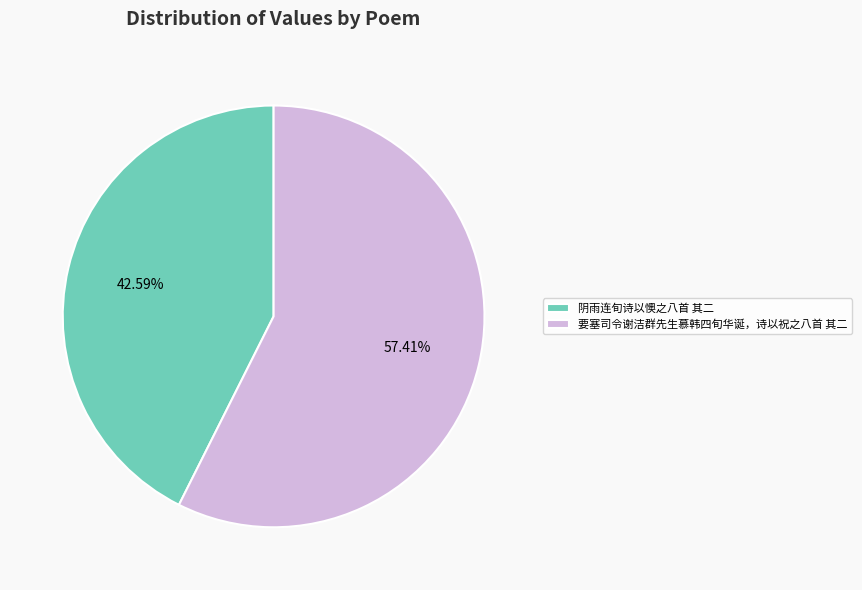

Between 阴雨连旬诗以懊之八首 其二 and 要塞司令谢洁群先生慕韩四旬华诞，诗以祝之八首 其二, which is larger?

要塞司令谢洁群先生慕韩四旬华诞，诗以祝之八首 其二